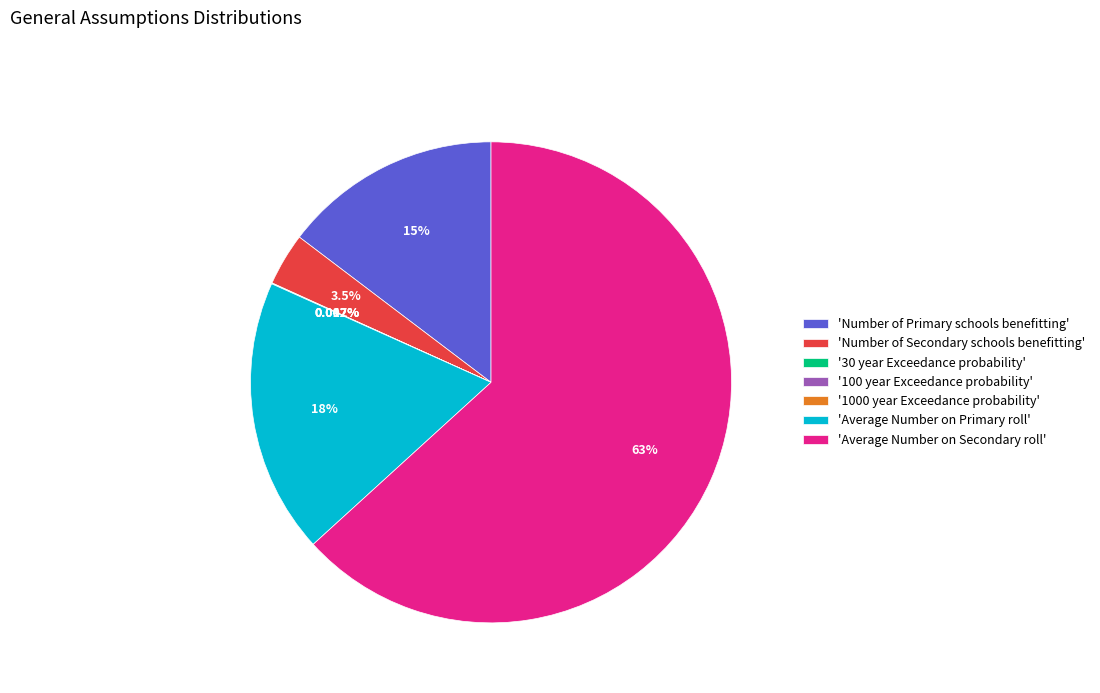

Does 'Average Number on Secondary roll' represent more than half of the total?

Yes